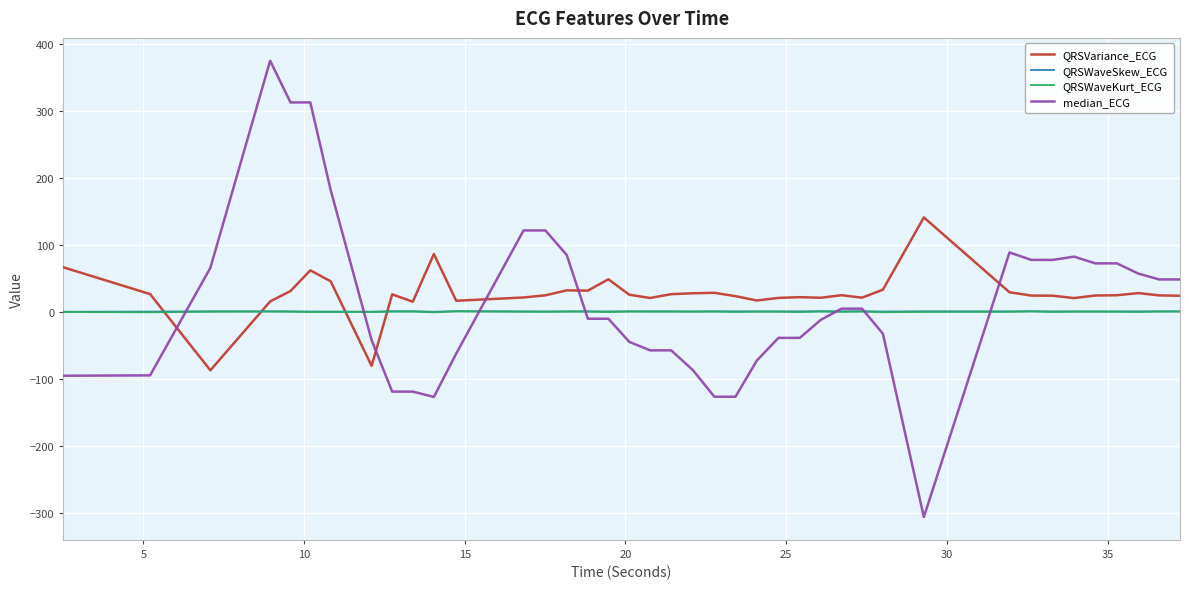

Which series ends up on top after the final intersection of QRSVariance_ECG and QRSWaveSkew_ECG?

QRSVariance_ECG